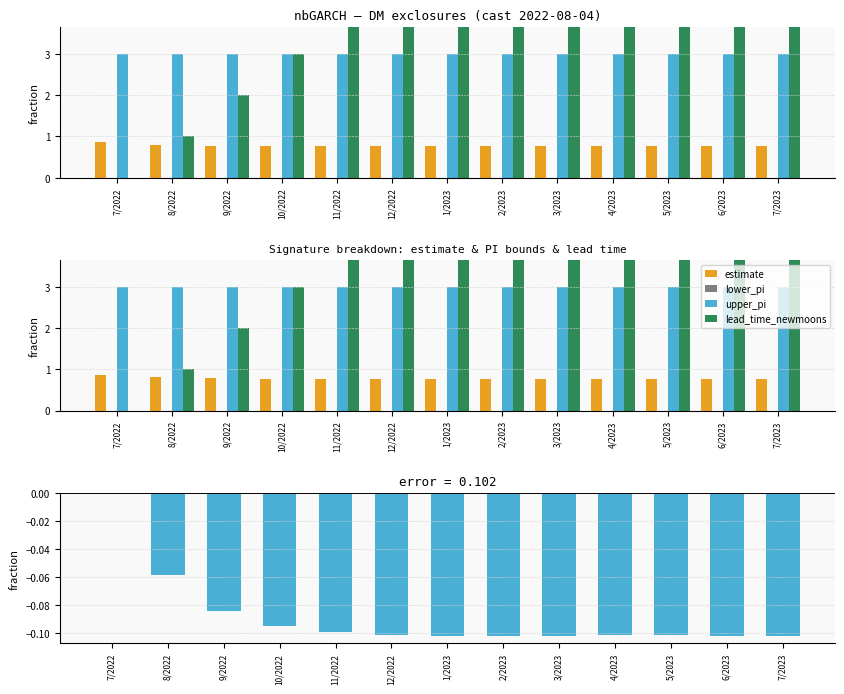

Read the estimate_diff value at 1/2023.

-0.1